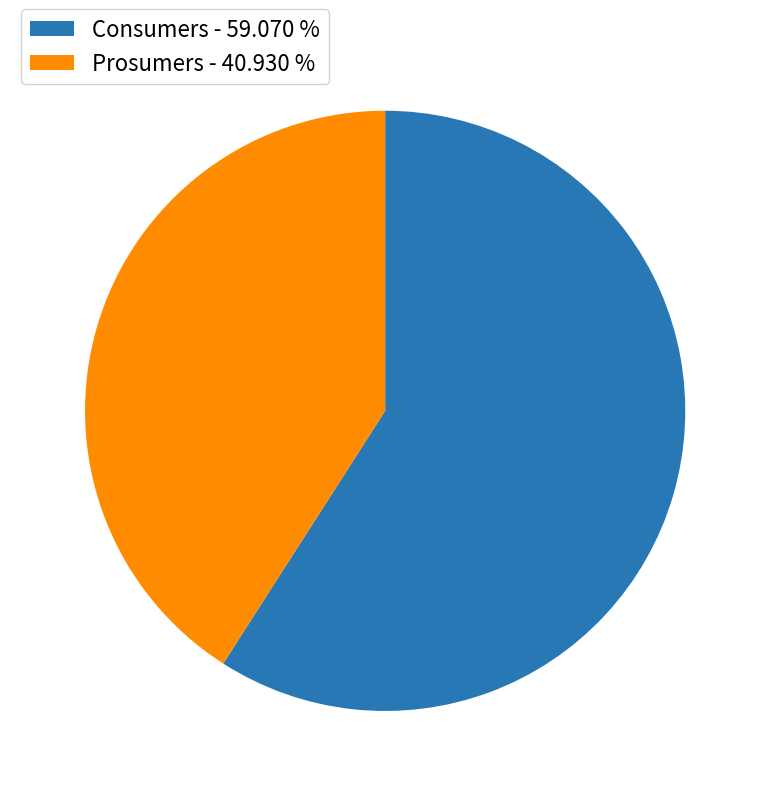

The Prosumers slice represents 48% of the pie. True or false?

False